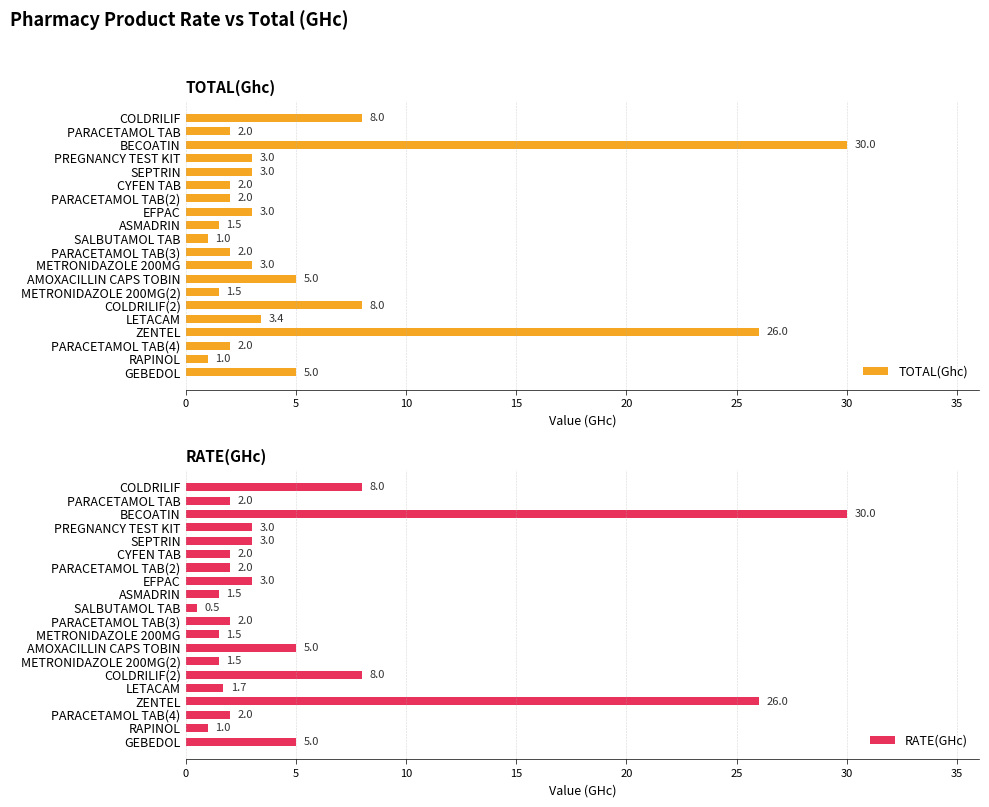

What is the difference between the maximum and minimum values in the RATE(GHc) series?

29.5